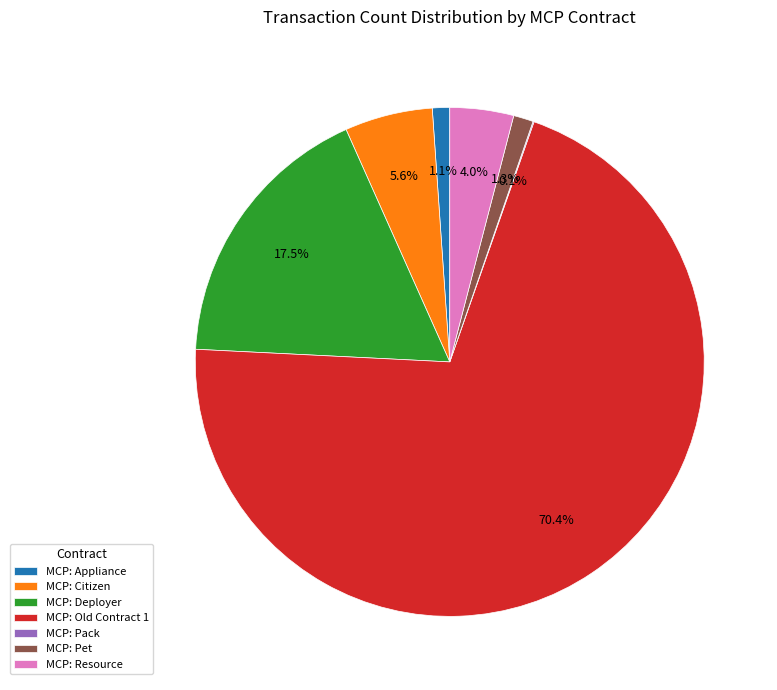

What percentage do MCP: Citizen and MCP: Appliance together represent?

6.7%